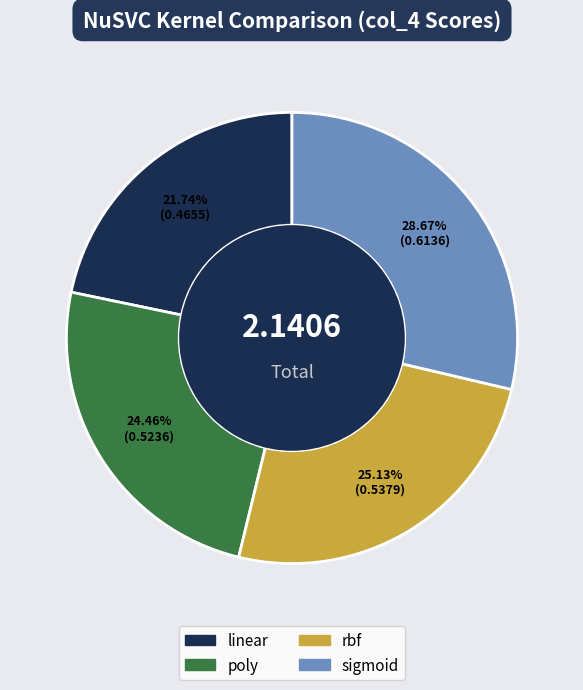

Combined, what portion of the pie is rbf and poly?

49.6%